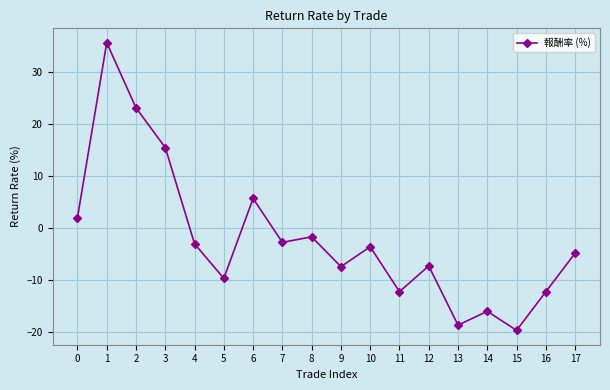

The chart shows a value of 23.2 at 2. True or false?

True